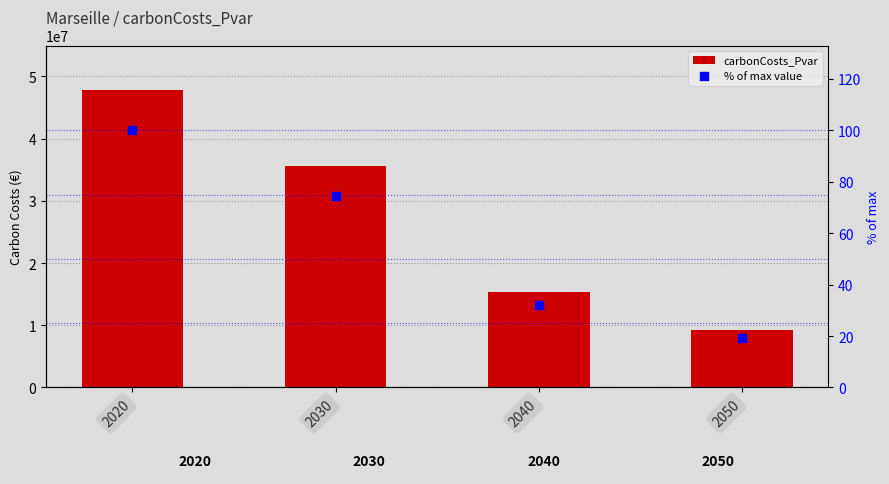

What is the total value across all series at 2040?

15299826.2